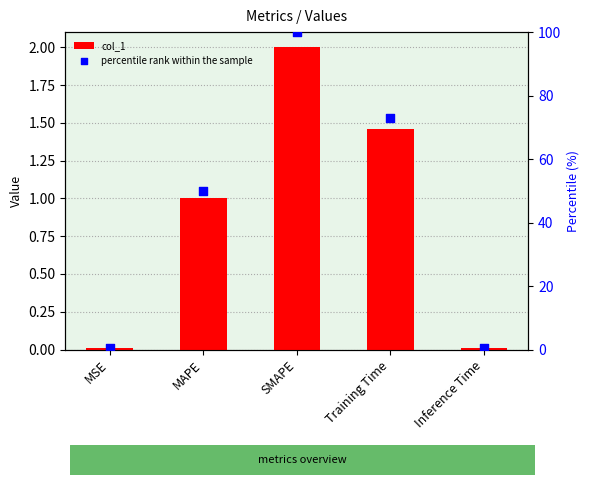

What are all the series names shown in the legend?

col_1, percentile rank within the sample